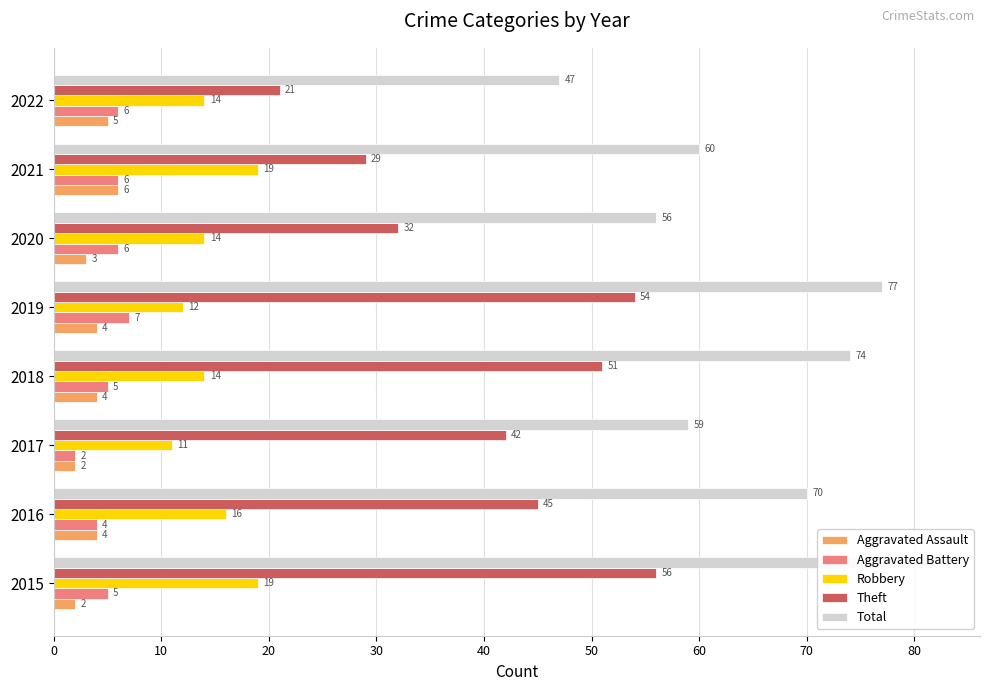

Are the bars grouped side by side (vs. stacked)?

Yes